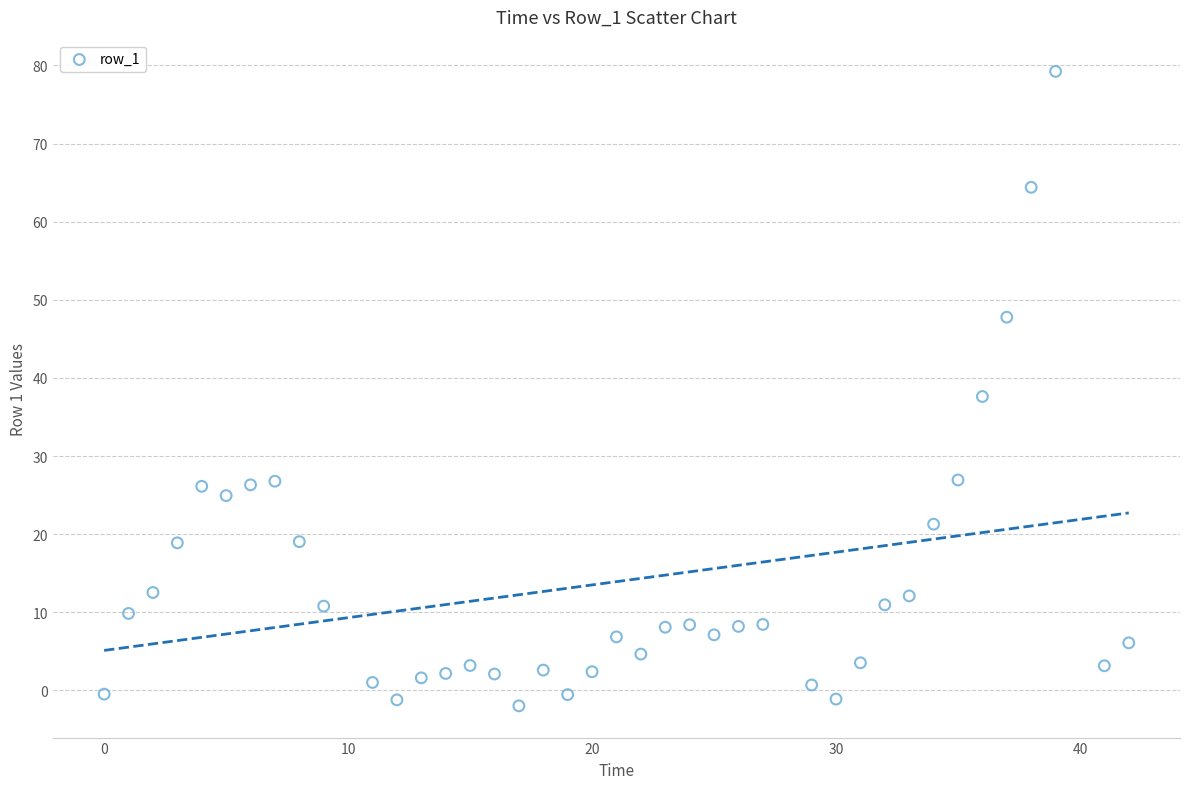

What is the range of X values (max minus min)?

42.0